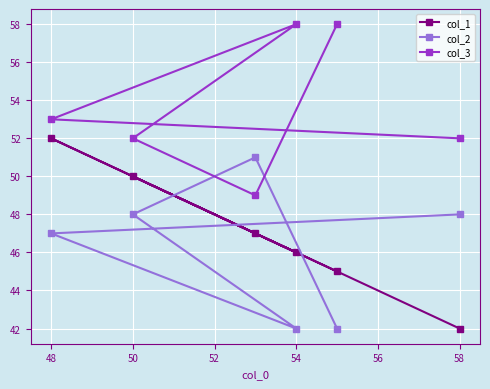

What are all the series names shown in the legend?

col_1, col_2, col_3